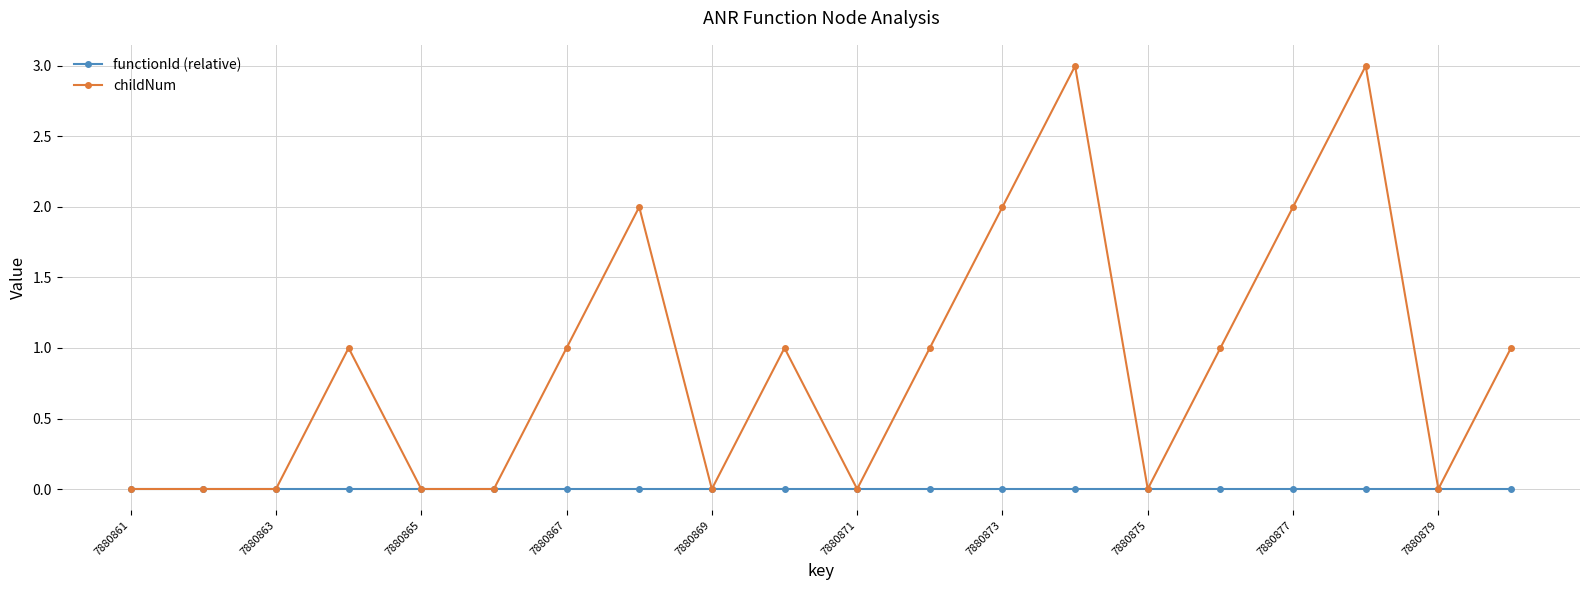

What is the maximum value for childNum?

3